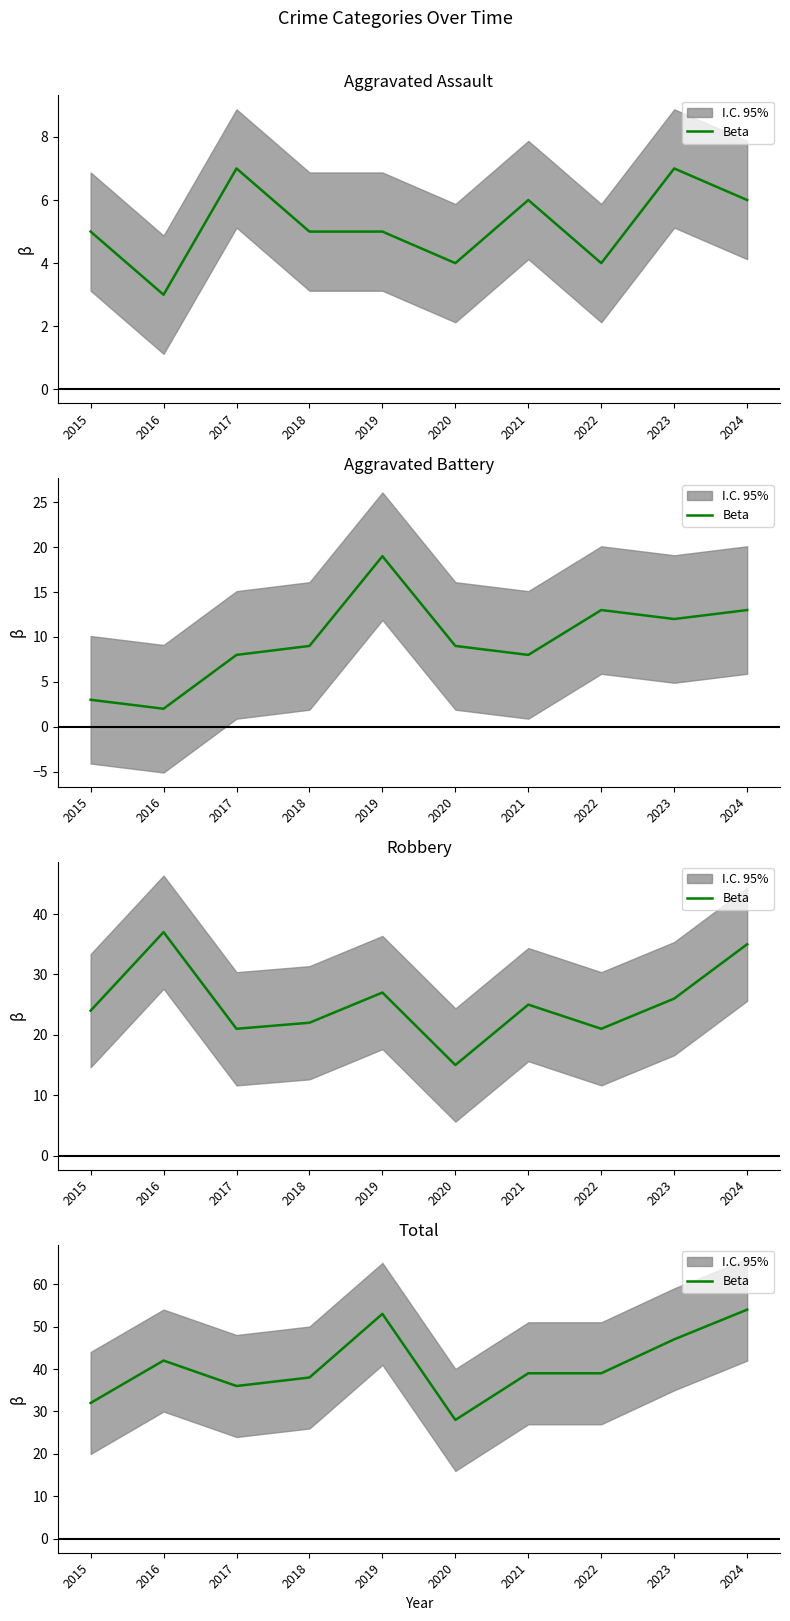

What is the value of the 10th point from the left?

54